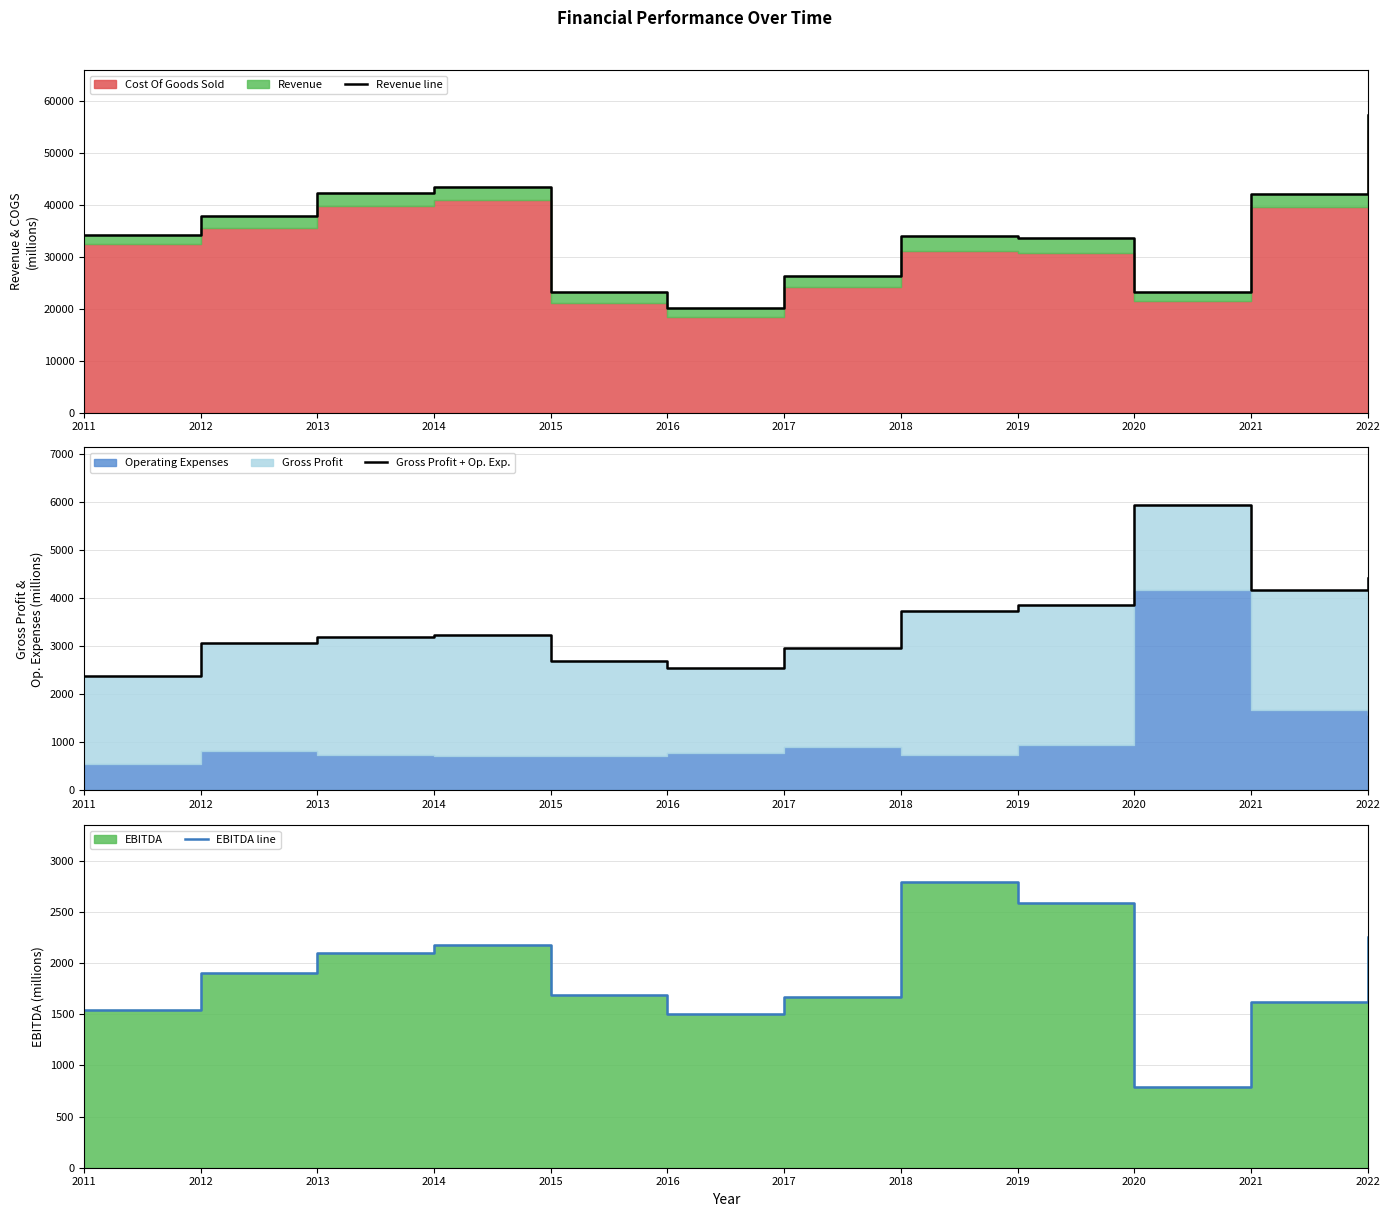

How many lines are shown in the chart?

3